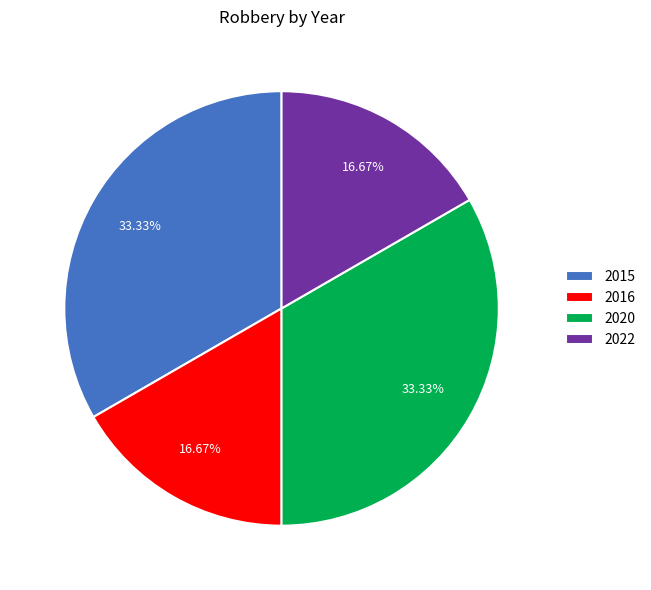

To the nearest percent, what is the combined percentage of 2016 and 2015?

50%